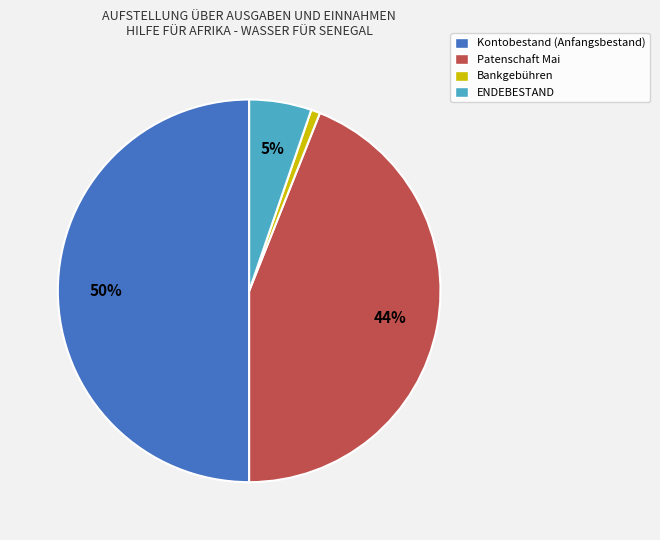

Do Bankgebühren and Kontobestand (Anfangsbestand) together represent more than half of the pie?

Yes